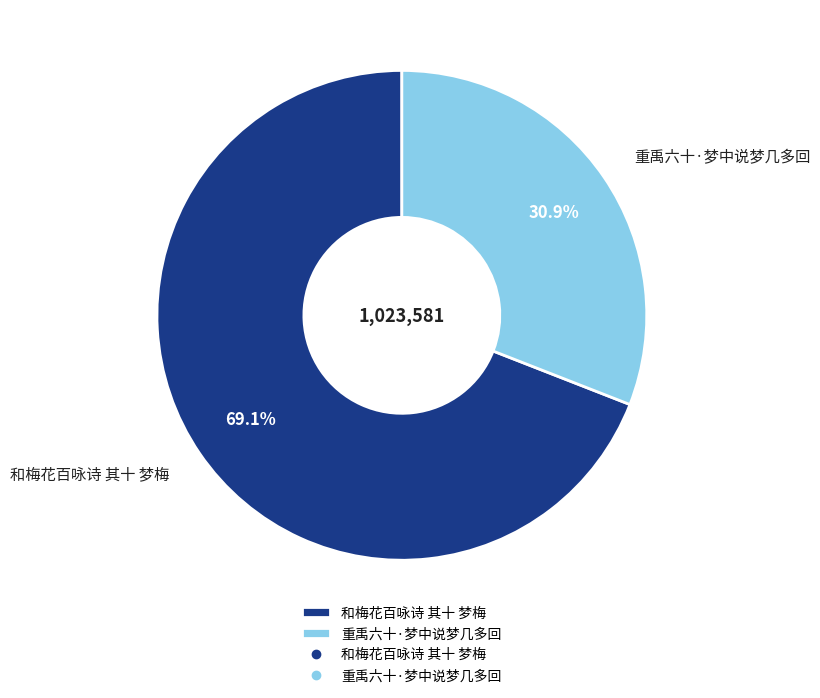

Which has a higher value, 重禹六十·梦中说梦几多回 or 和梅花百咏诗 其十 梦梅?

和梅花百咏诗 其十 梦梅